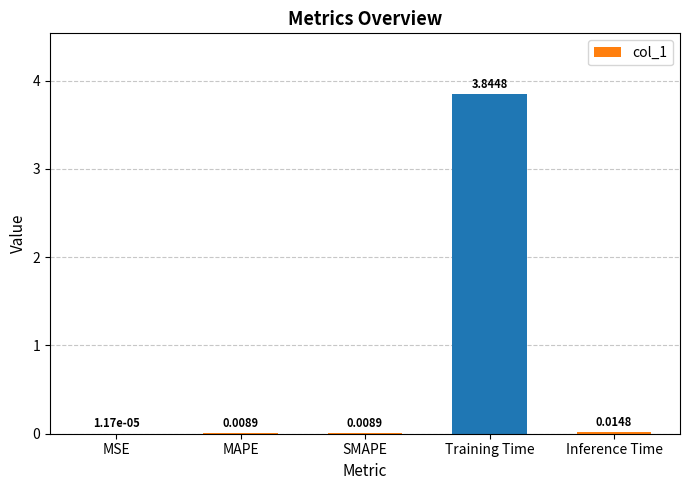

Are the bars horizontal?

No